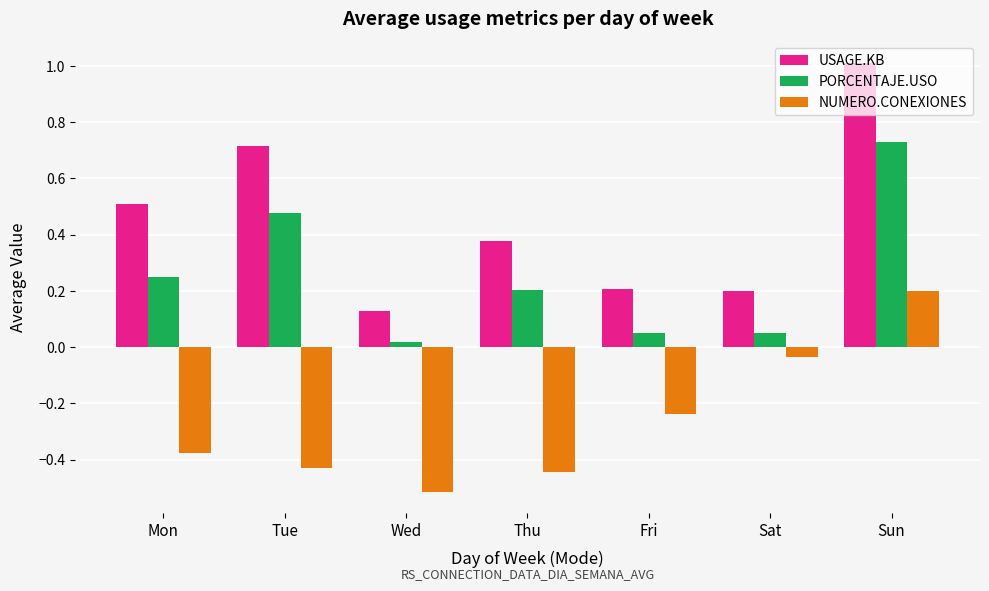

How many groups of bars are there?

7